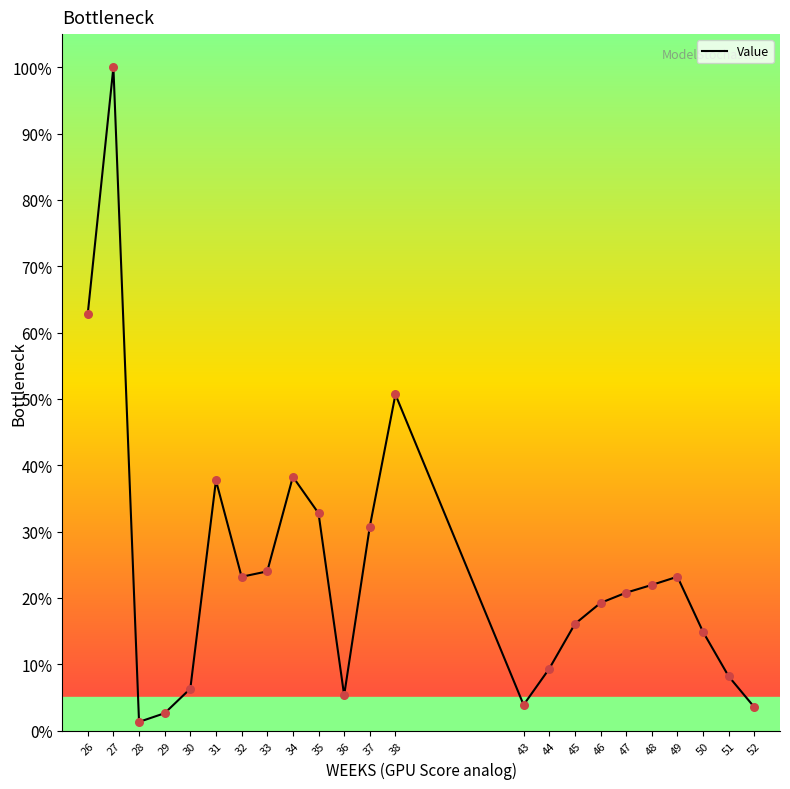

What is the change in value from 31 to 45?

-21.6